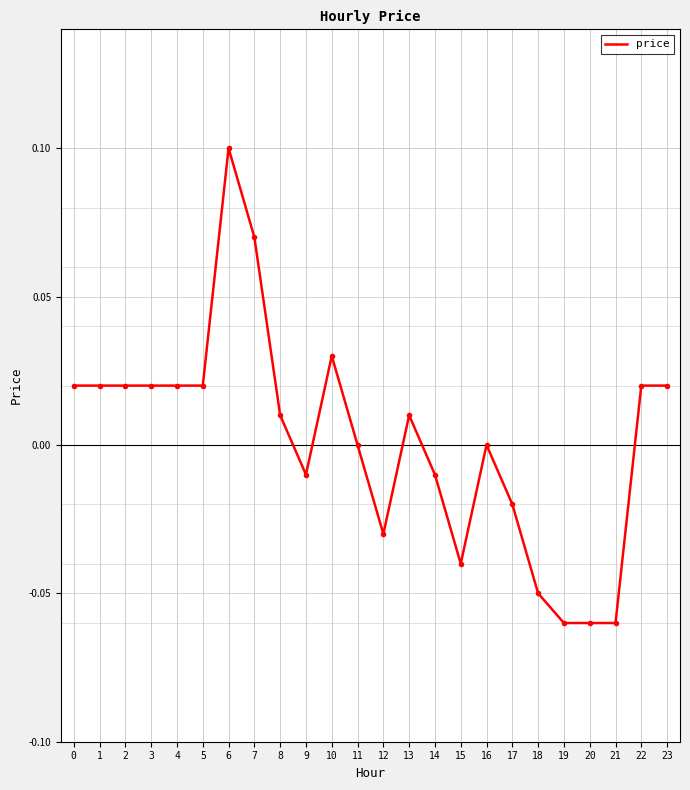

The value at 11 is -0.1. True or false?

False